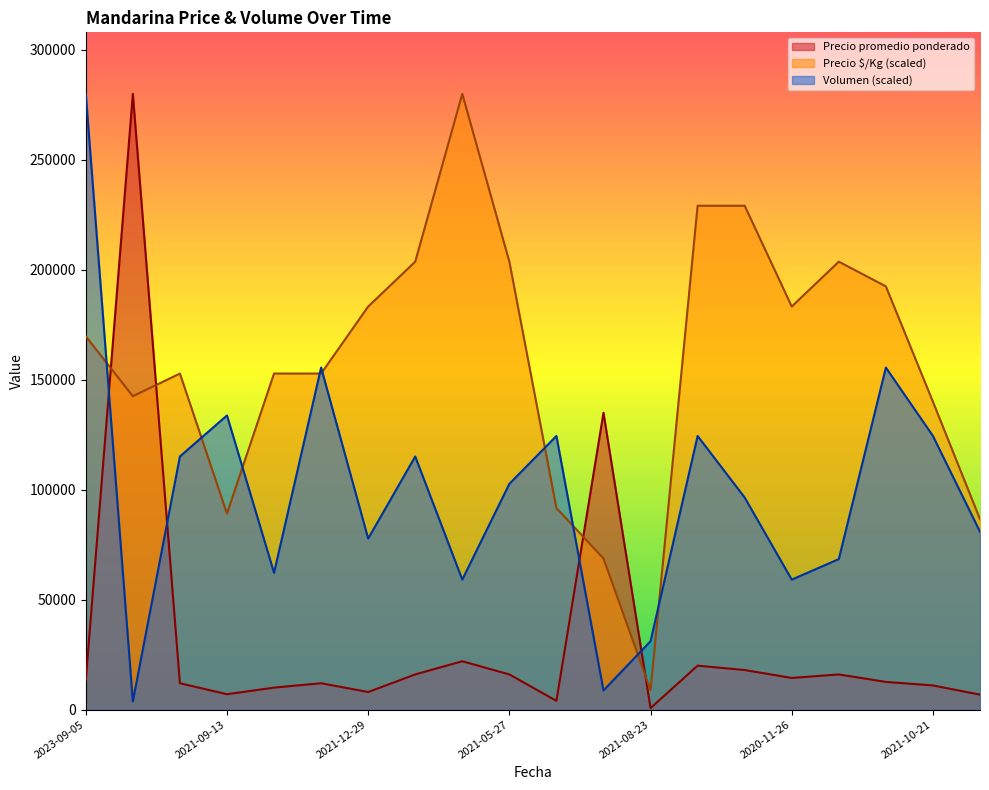

Does the chart have visible grid lines?

No